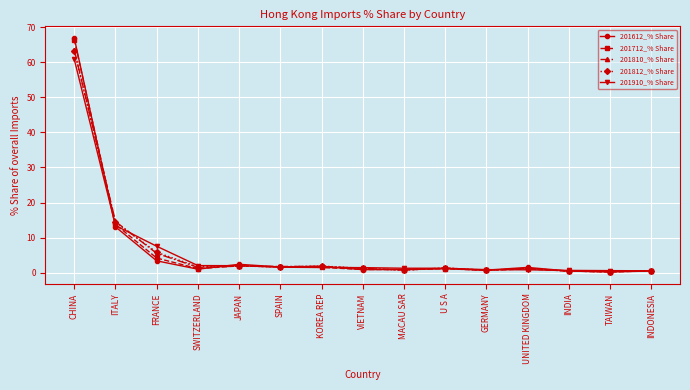

In 201712_% Share, how many points are higher than both neighbors (excluding endpoints)?

3